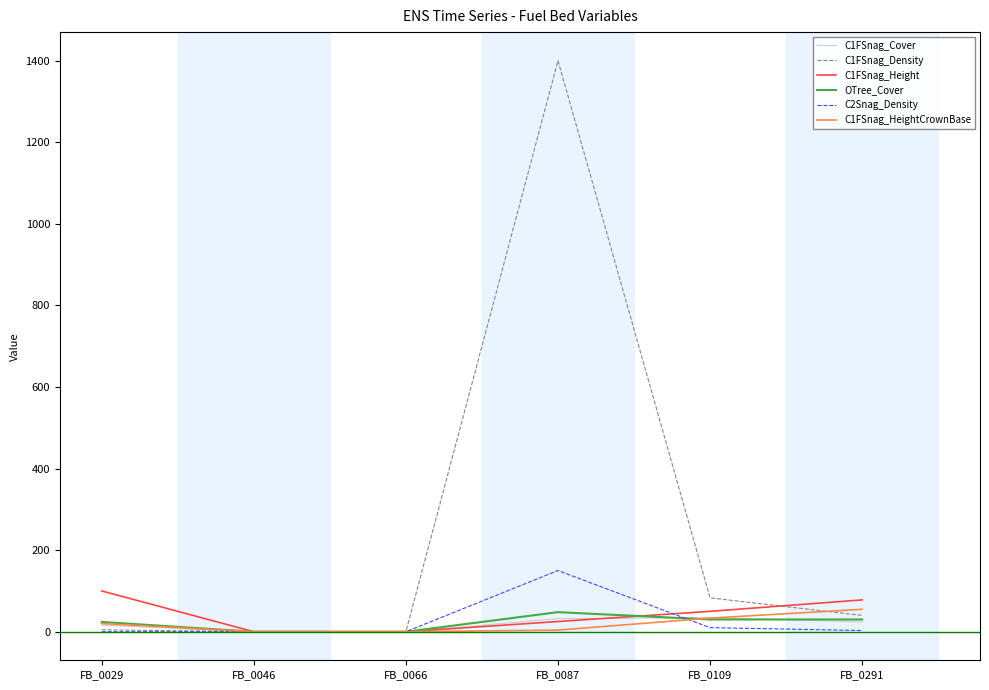

Which series has the widest spread of values?

C1FSnag_Density